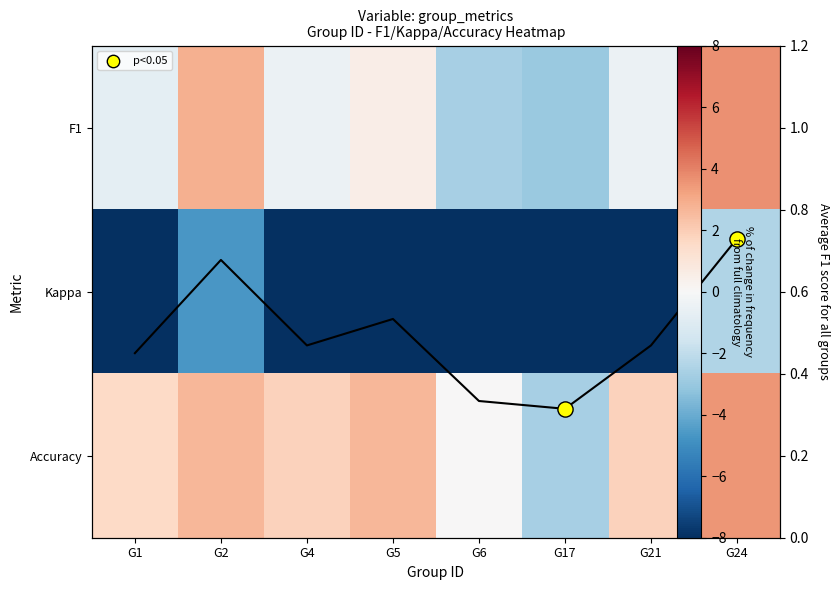

The value of F1 score at G21 is 0.7. True or false?

False